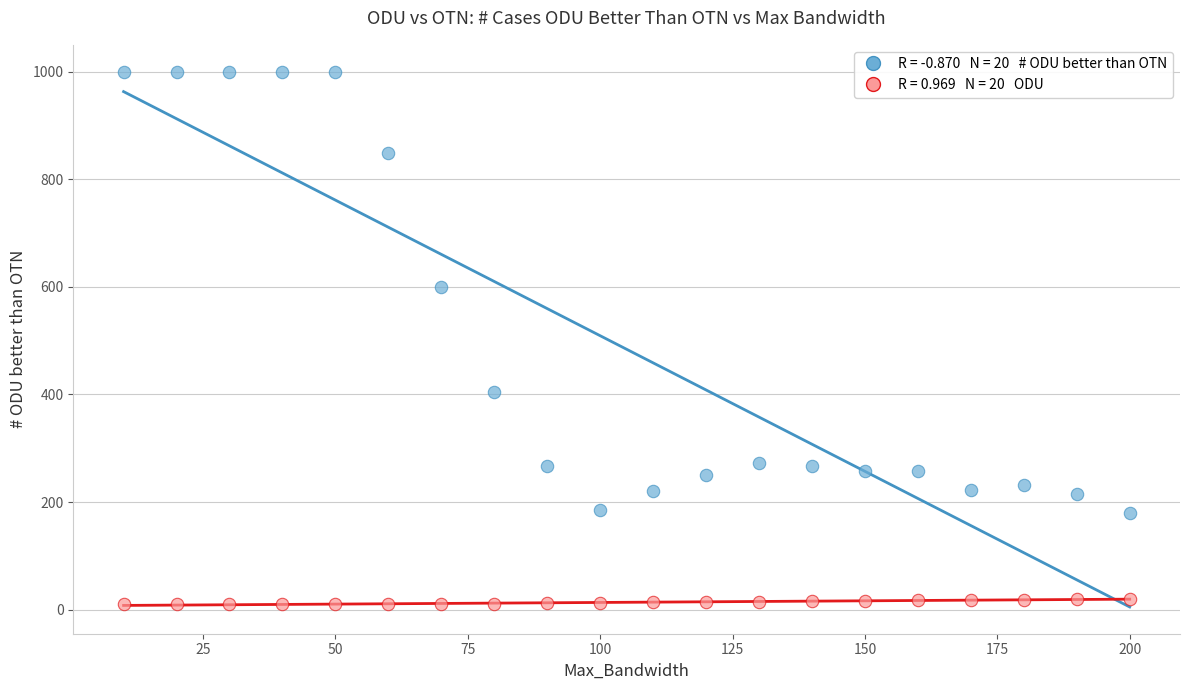

Across all data points, what is the range of X values (max minus min)?

190